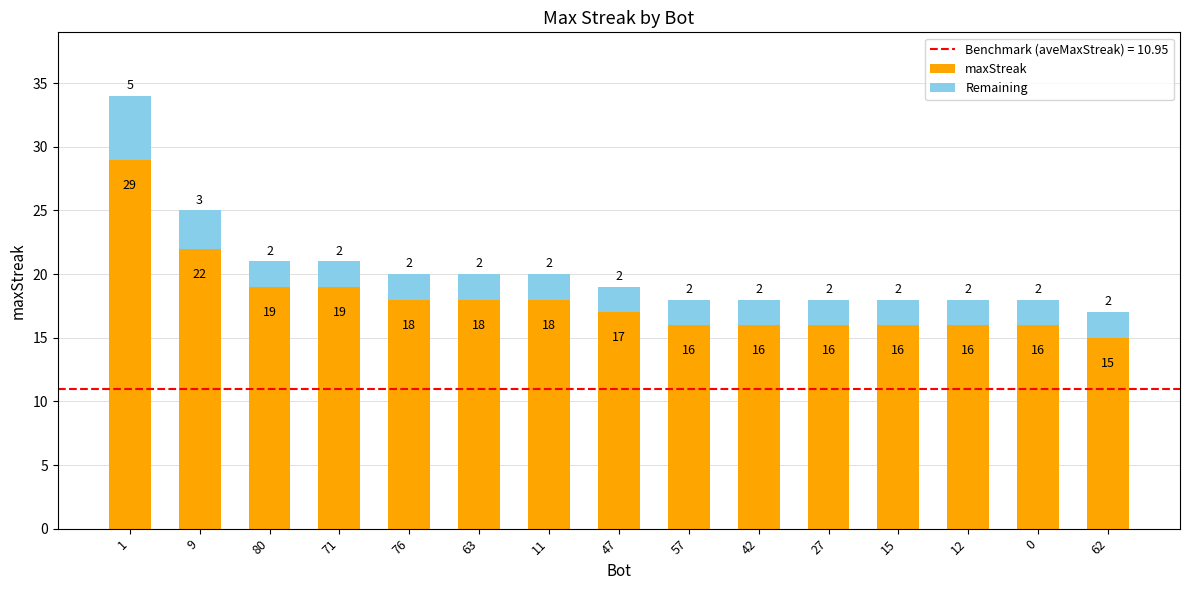

What is the total value across all series at 57?

18